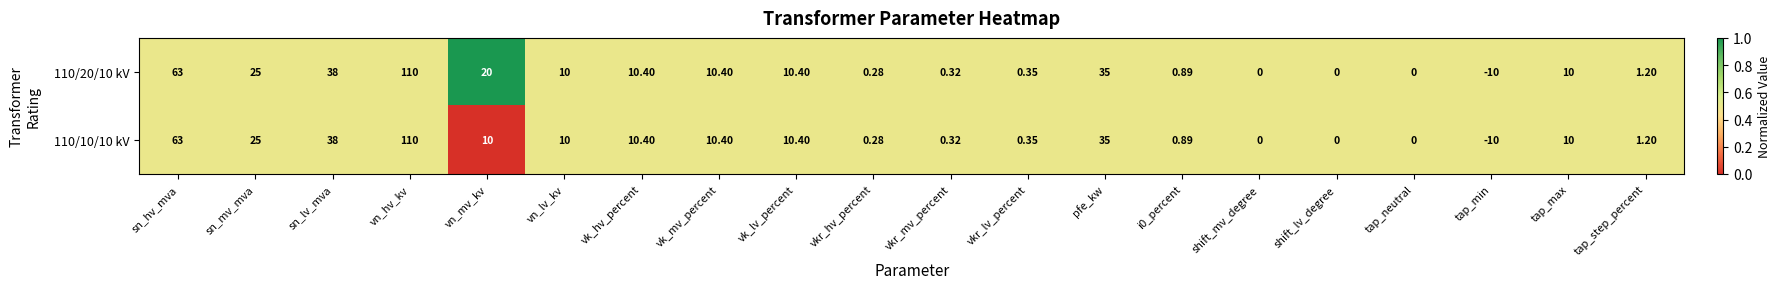

What is the total value across all series at sn_hv_mva?

126.0